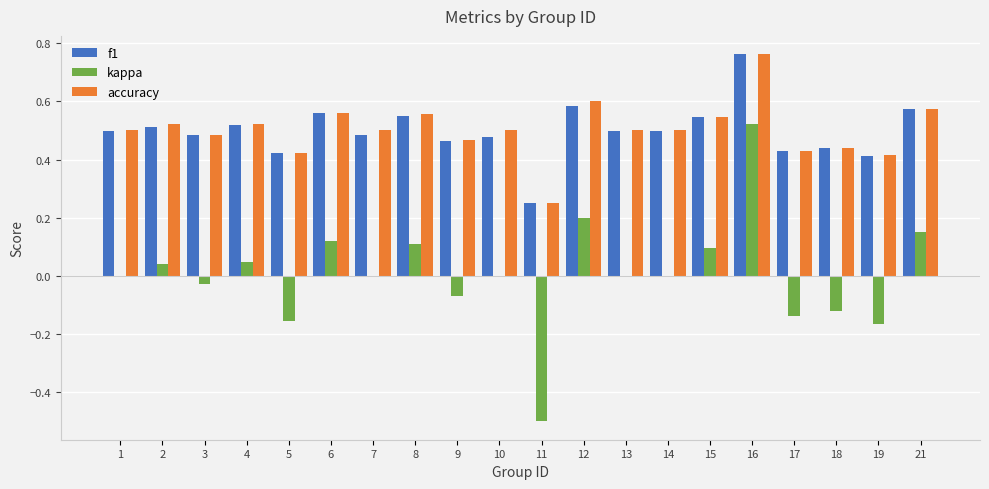

What is the total value across all series at 13?

1.0